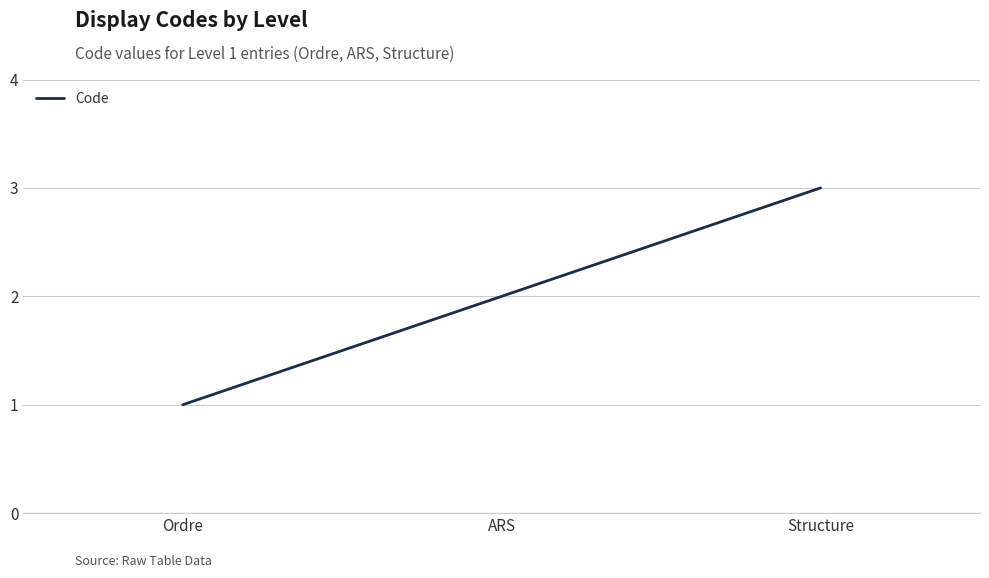

What is the greatest value displayed?

3